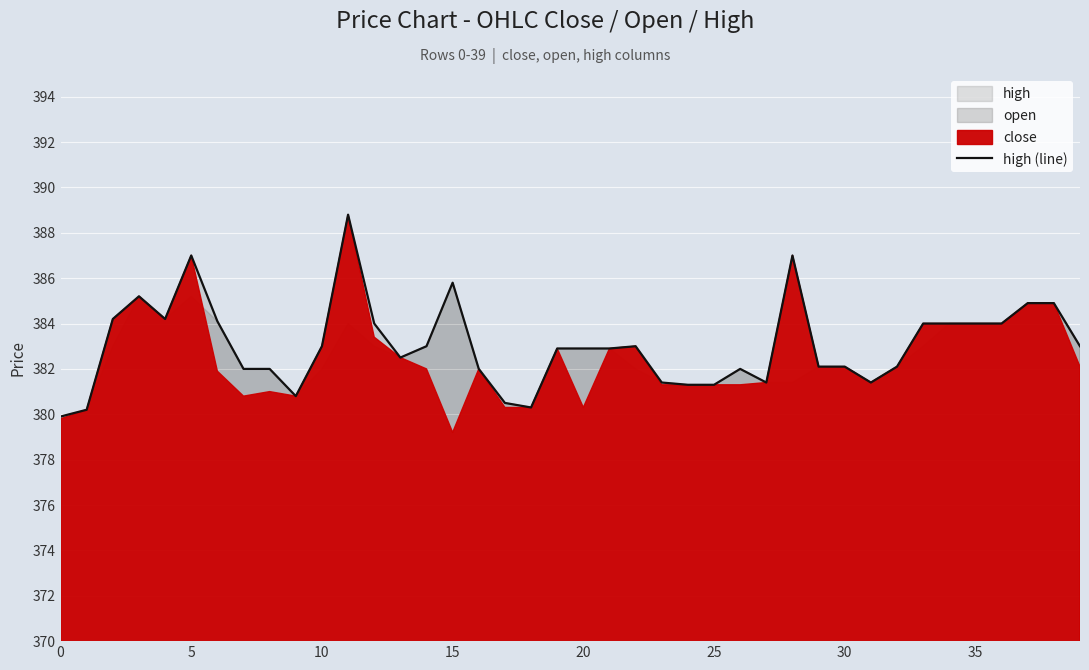

Which has a higher value, 37 or 27?

37